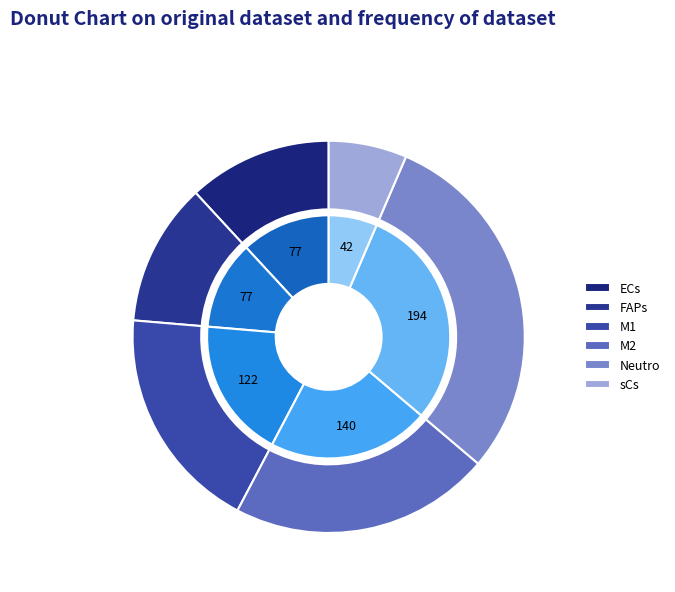

What portion of the pie excludes ECs?

88.1%